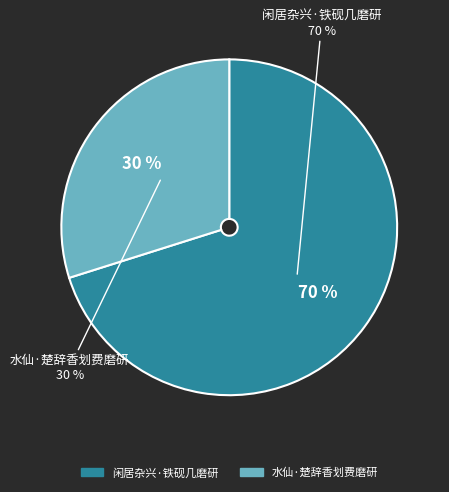

What percentage is the 水仙·楚辞香划费磨研 slice, to the nearest percent?

30%